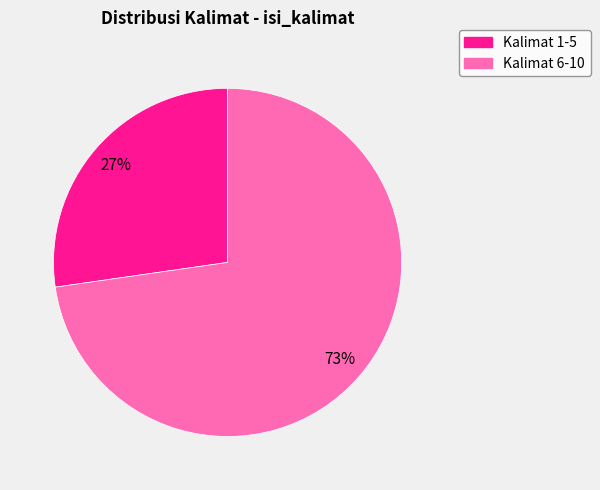

To the nearest percent, what is the average slice percentage?

50%